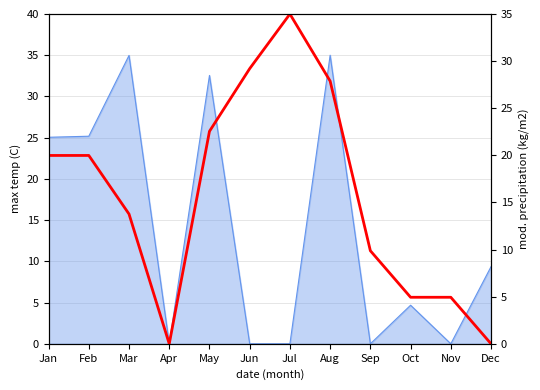

Reading left to right, what are all the values shown in this chart?

Jan=20.0	Feb=20.0	Mar=13.8	Apr=0.0	May=22.5	Jun=29.2	Jul=35.0	Aug=27.9	Sep=9.9	Oct=4.9	Nov=4.9	Dec=0.0